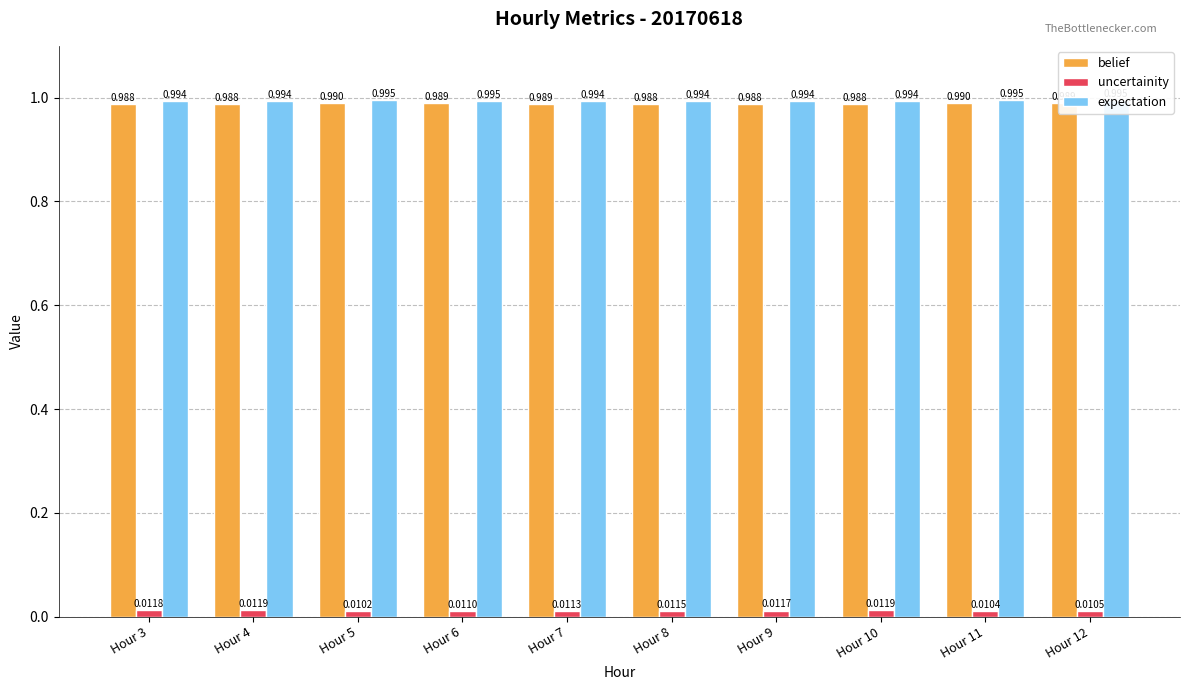

Which series has the largest total across all categories?

expectation